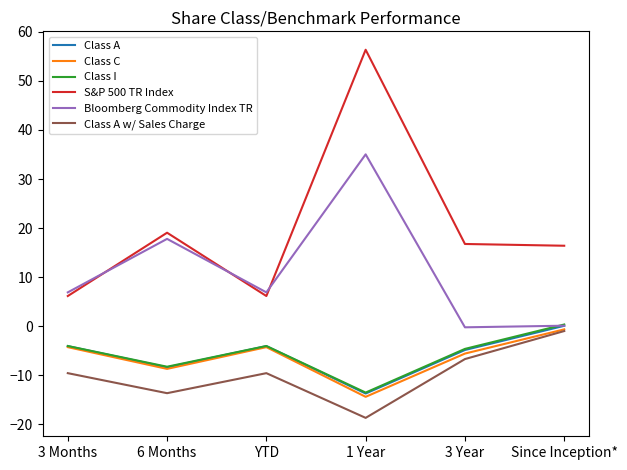

Where is the first local minimum for Class I?

6 Months